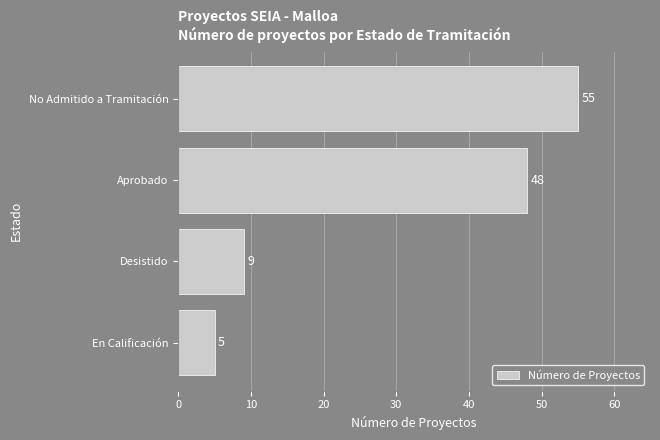

At which label is the value closest to 30?

Aprobado